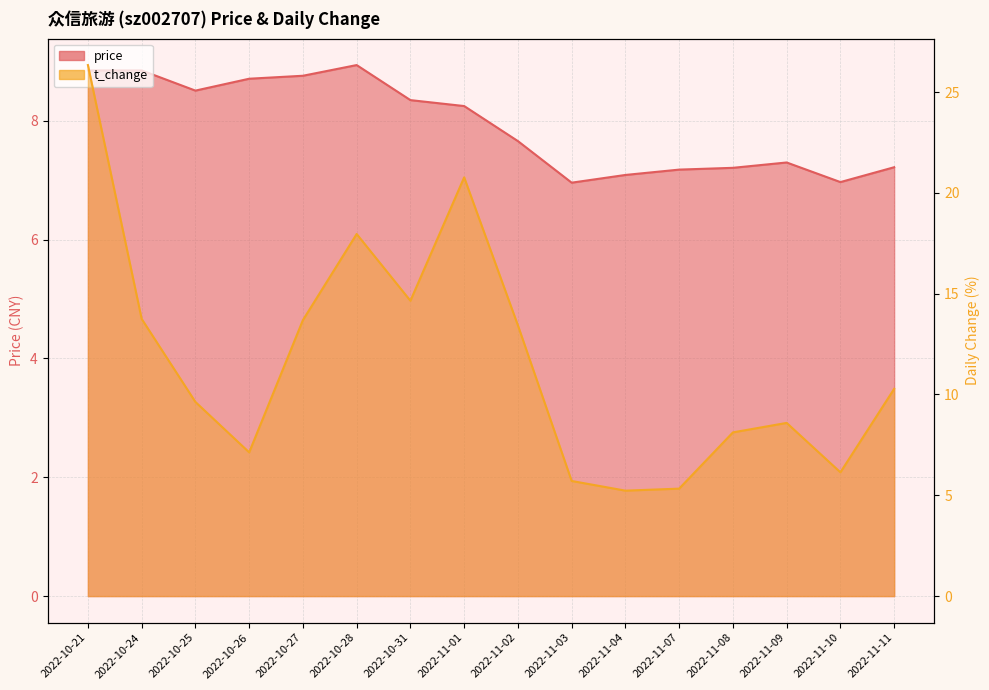

Reading right to left, what are all the values shown in this chart?

price: 7.2	7.0	7.3	7.2	7.2	7.1	7.0	7.7	8.2	8.3	8.9	8.8	8.7	8.5	8.8	8.8
t_change: 10.3	6.1	8.6	8.1	5.3	5.2	5.7	13.4	20.8	14.7	18.0	13.7	7.1	9.6	13.8	26.3